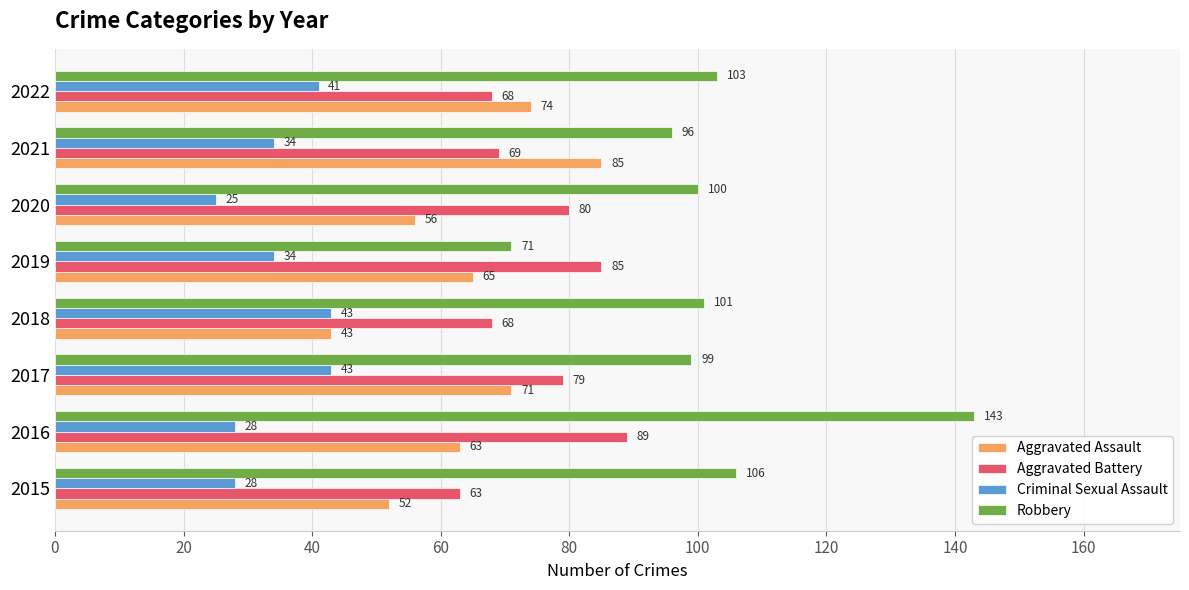

Which series changed the most between 2018 and 2021?

Aggravated Assault